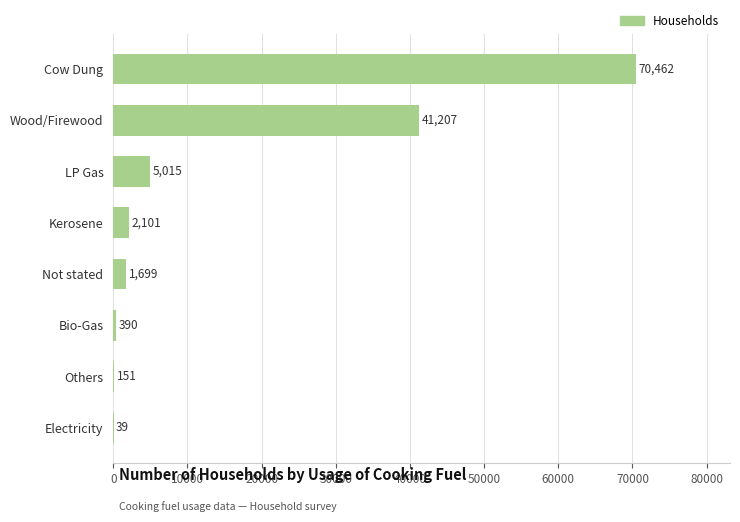

What is the change in value from Bio-Gas to Cow Dung?

+70072